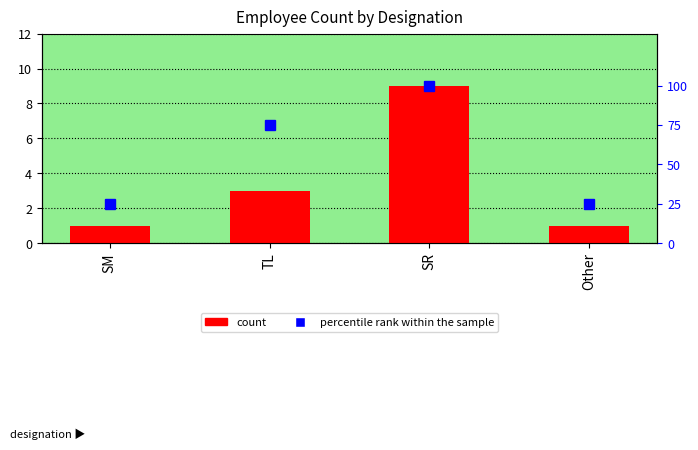

Which series has the largest range (max minus min)?

percentile rank within the sample